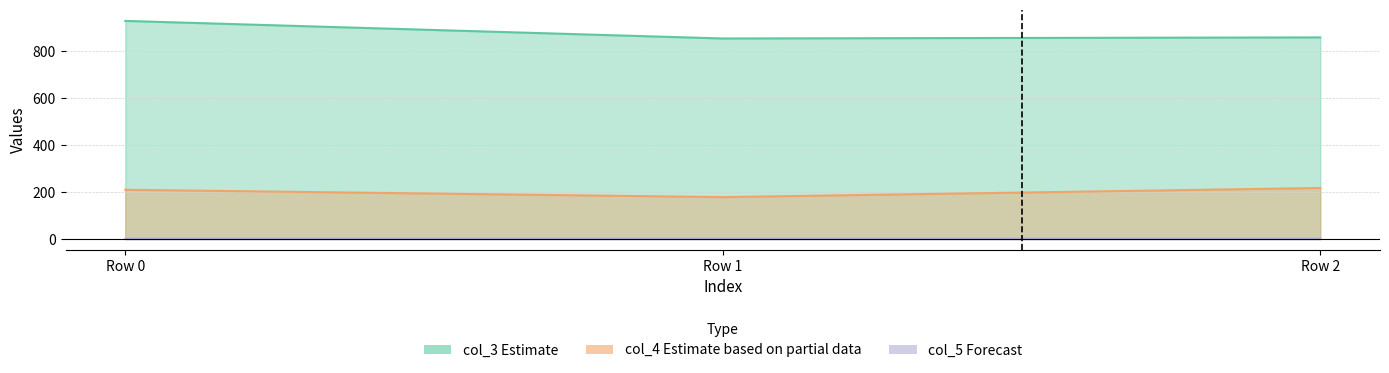

What is the sum of the col_4 values at Row 1 and Row 2?

396.2